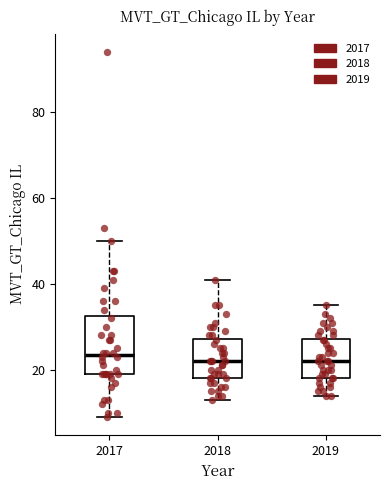

Where does the upper whisker of the box at x = 2017 end on the y-axis? The values are not printed on the chart, so give them approximately, as read against the axis.

50